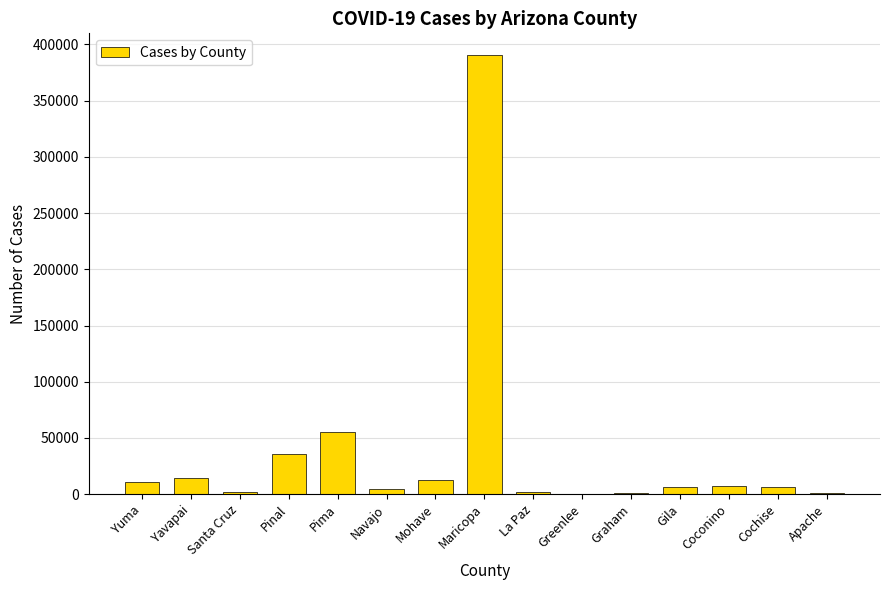

What is the difference between the values at La Paz and Gila?

4633